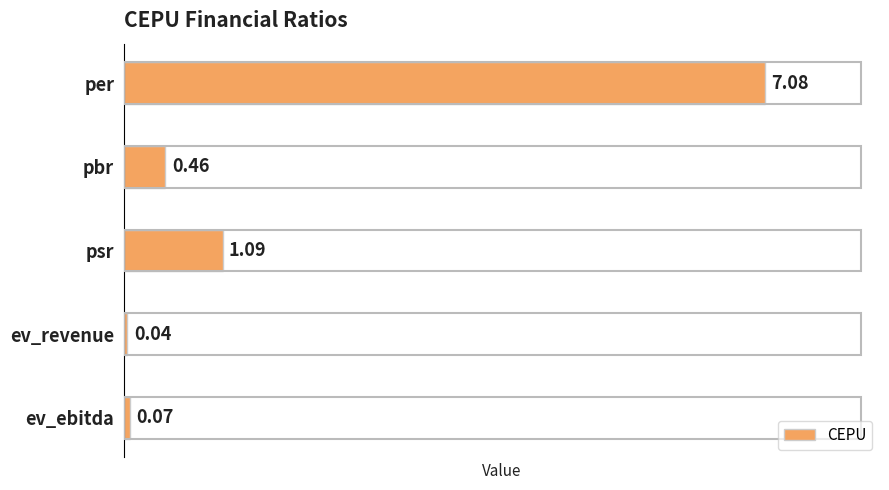

Which category has the lowest value across all series?

ev_revenue